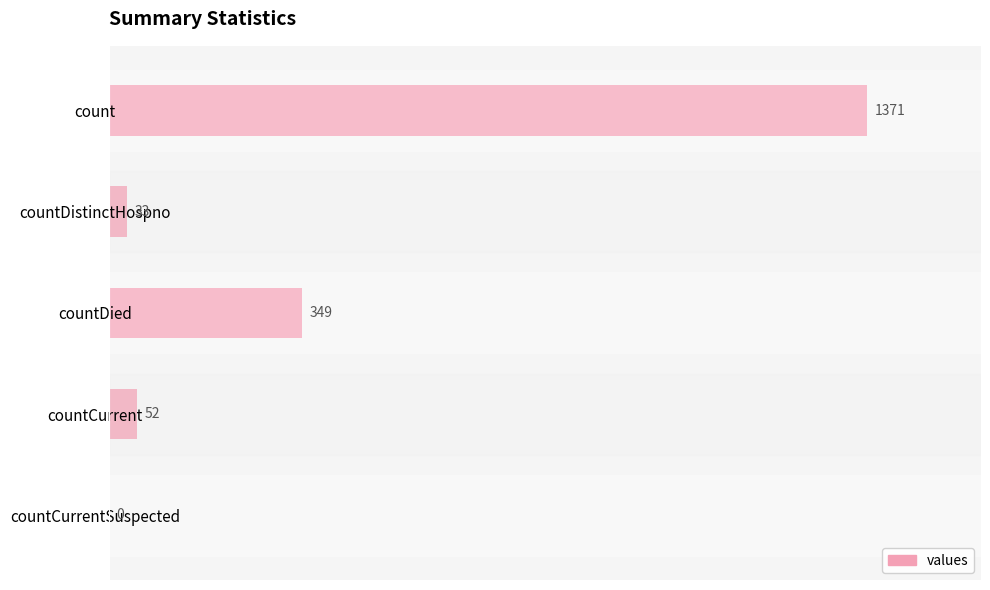

Reading top to bottom, extract all data points from this chart.

count=1371	countDistinctHospno=33	countDied=349	countCurrent=52	countCurrentSuspected=0